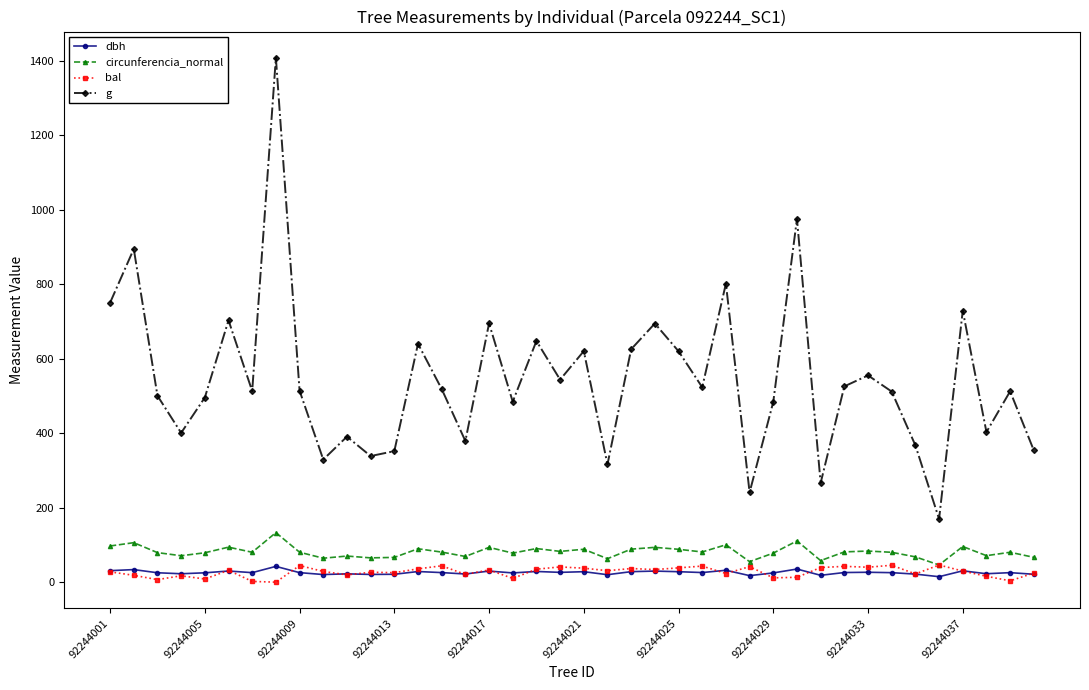

What is the greatest value displayed?

1407.7